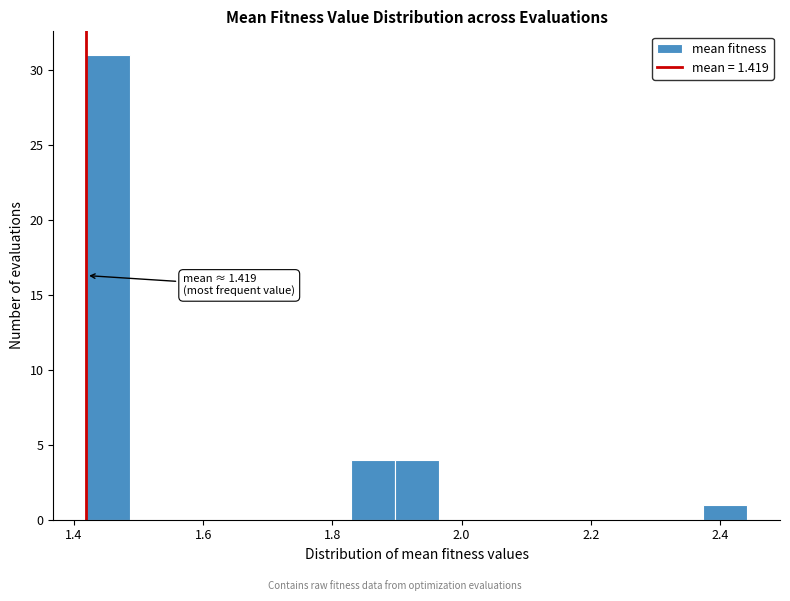

Around what value on the x-axis is the tallest bar? Give the approximate position of its centre, as read against the axis.

1.46